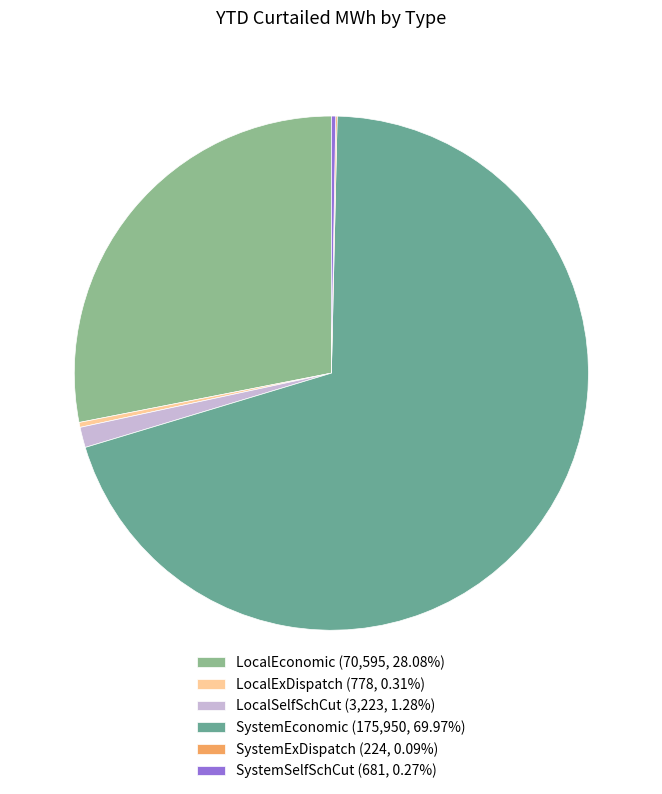

Which category has the biggest portion of the pie?

SystemEconomic